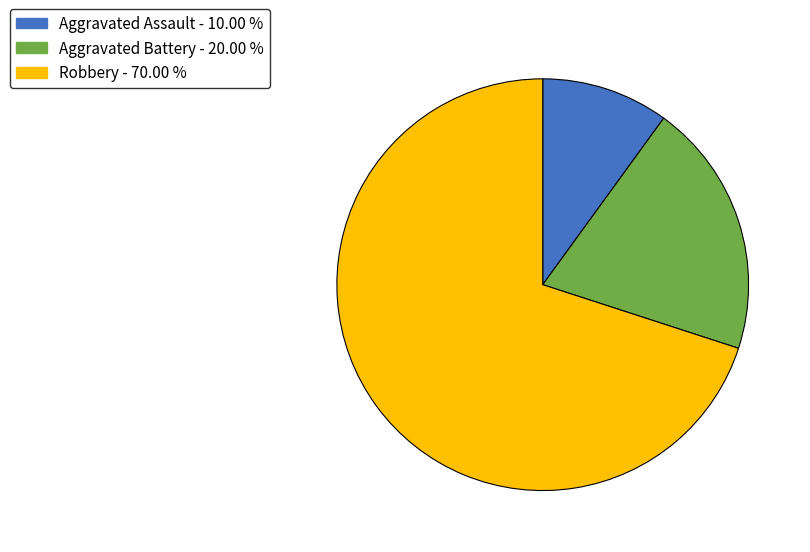

Approximately how many times larger is the value at Aggravated Assault compared to Robbery?

0.1